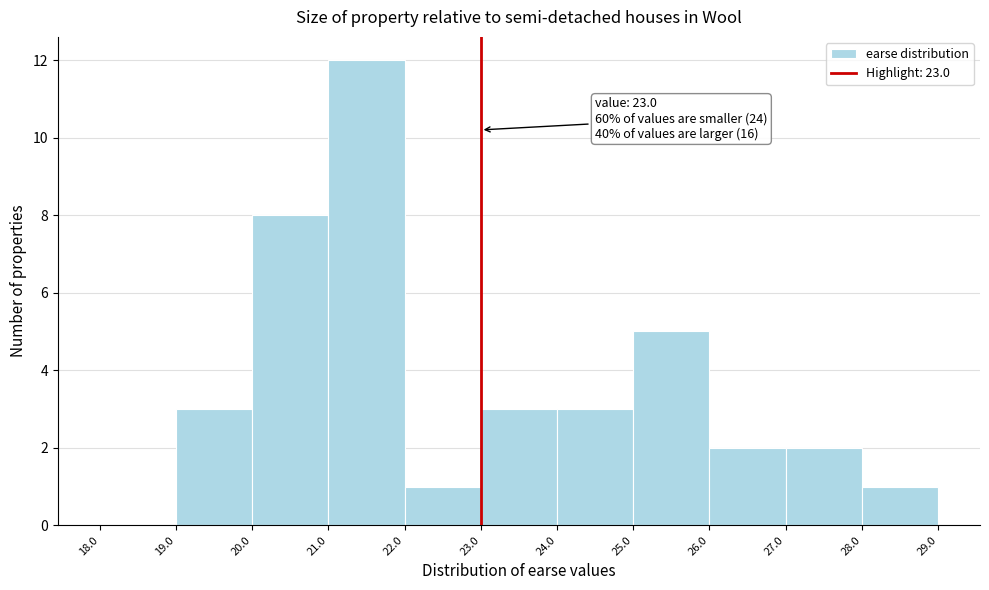

Which range on the x-axis has the tallest bar?

21.0 to 22.0